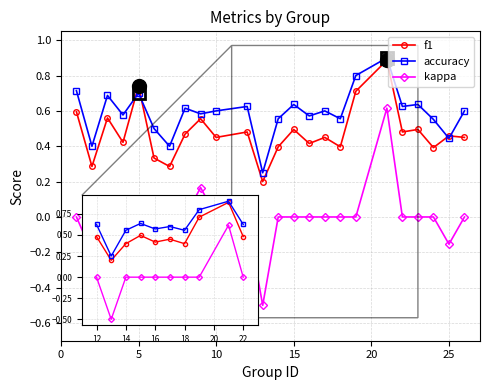

Which series has the widest spread of values?

kappa